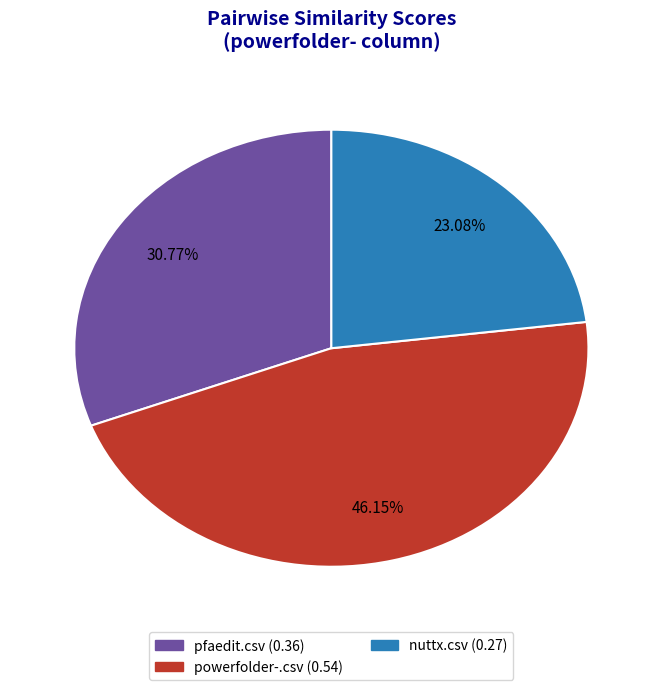

Count the number of slices in the pie.

3